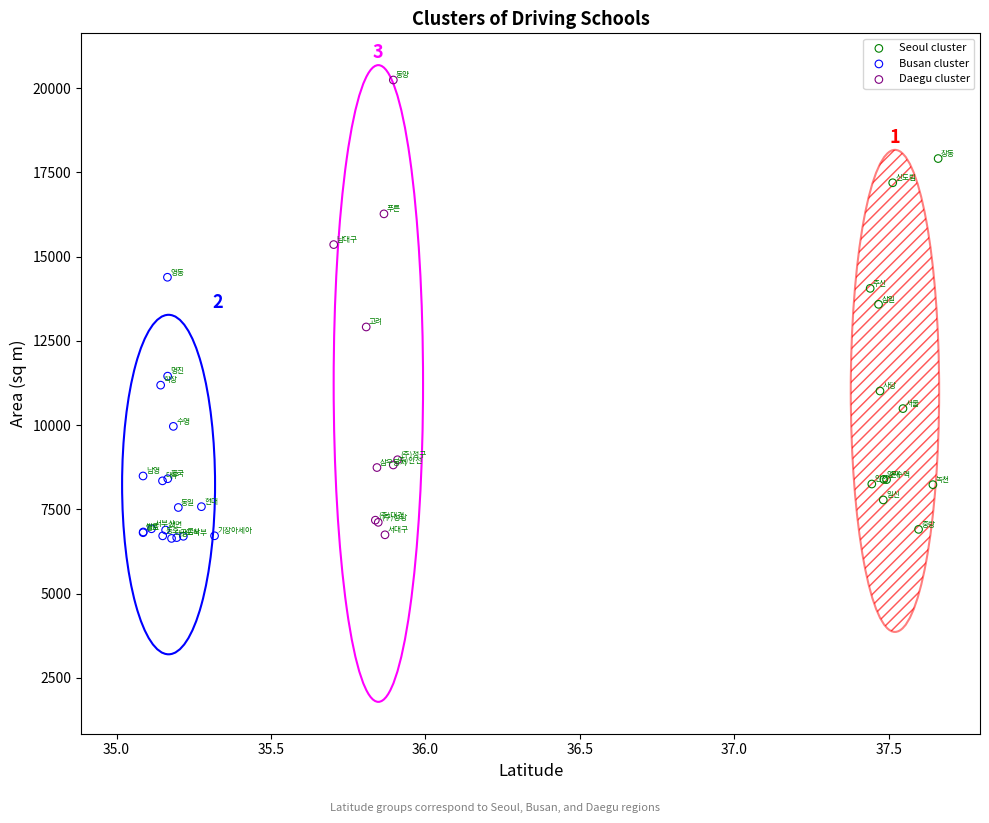

Which series reaches the maximum Y coordinate?

Daegu cluster